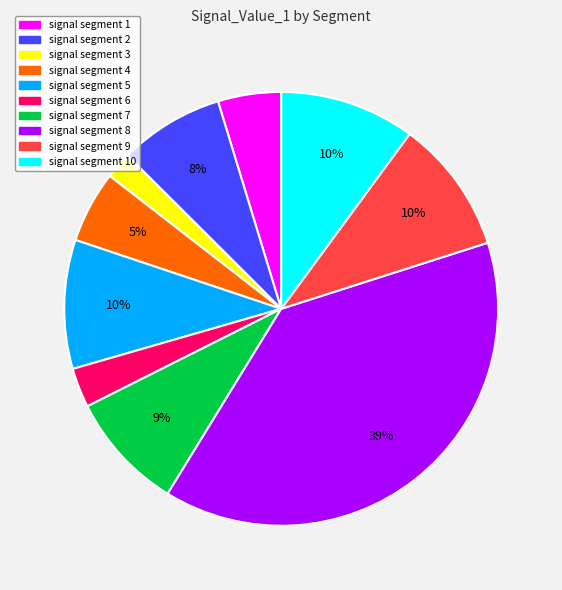

Is there any slice that represents more than half of the pie?

No